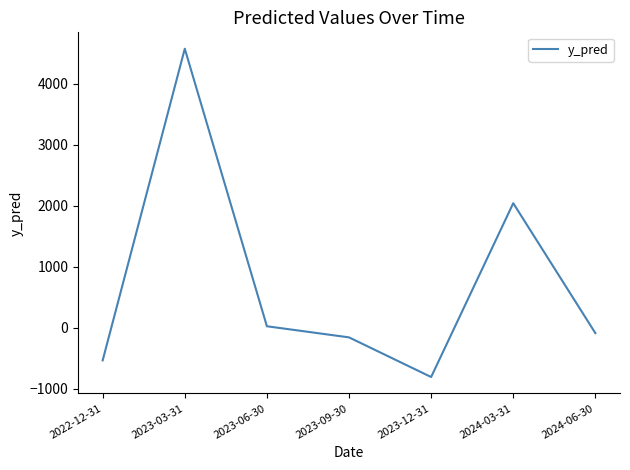

List the labels in order of value, largest first.

2023-03-31, 2024-03-31, 2023-06-30, 2024-06-30, 2023-09-30, 2022-12-31, 2023-12-31